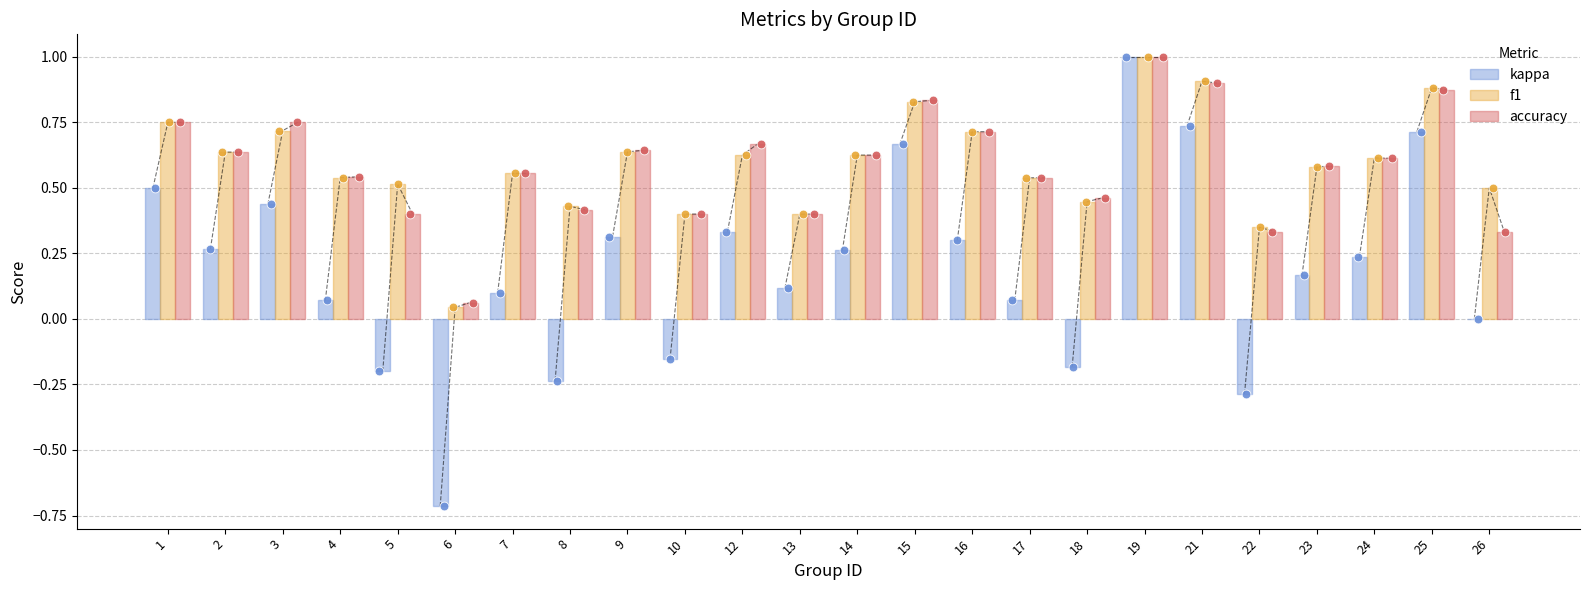

At how many categories does at least one series exceed 0?

24